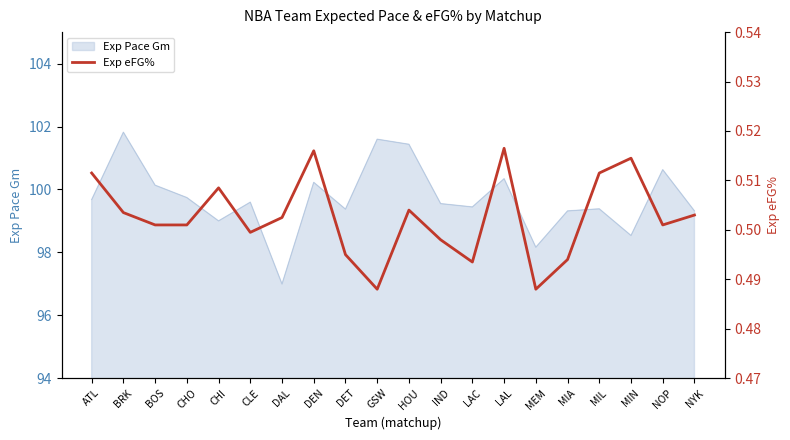

What is the smallest value displayed?

0.5